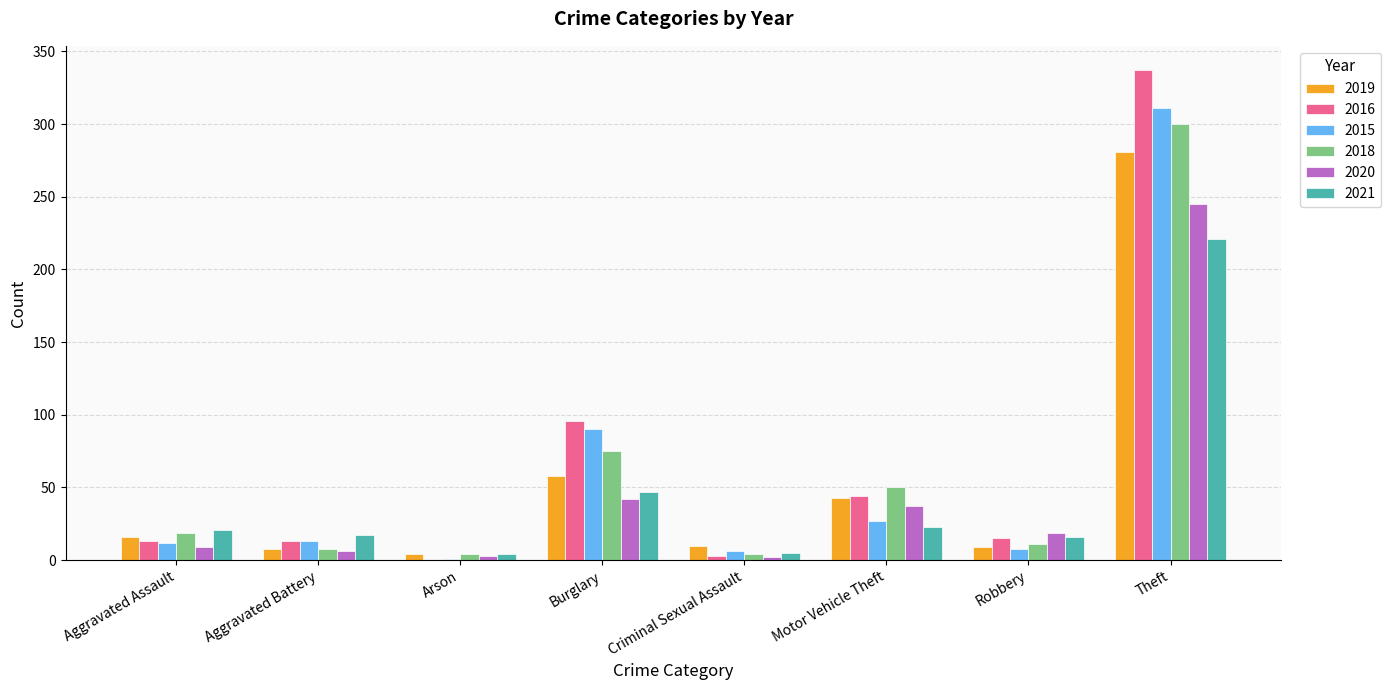

Which label corresponds to the largest value in the chart?

Theft